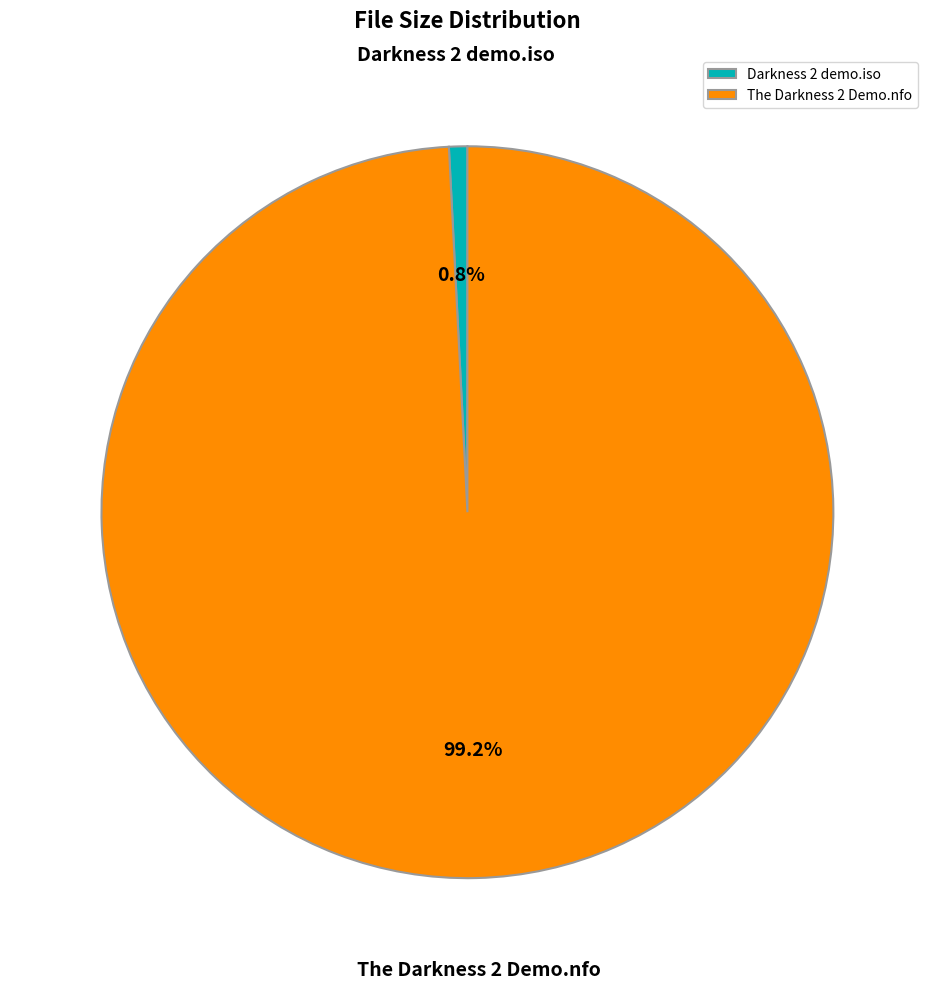

Rank the categories by value from highest to lowest.

The Darkness 2 Demo.nfo, Darkness 2 demo.iso